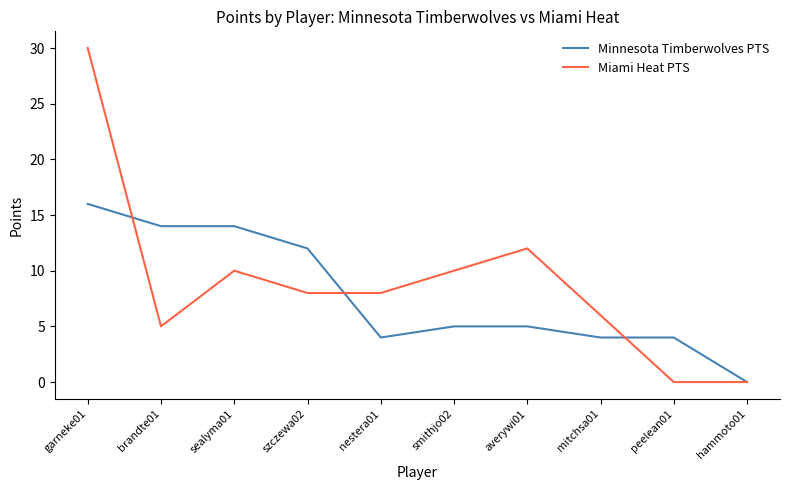

Rank the series at brandte01 from lowest to highest value.

Miami Heat PTS, Minnesota Timberwolves PTS